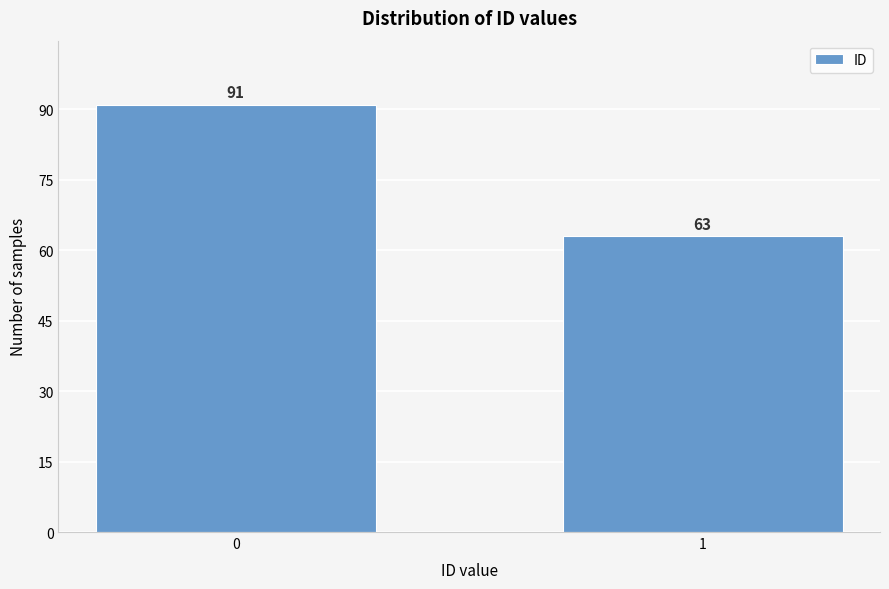

Reading left to right, transcribe all the data shown in this chart.

91	63